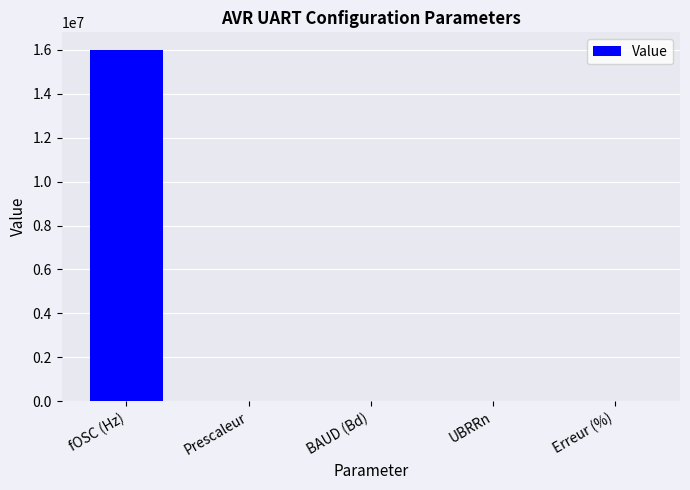

Where is the data nearest to the value 8000000?

BAUD (Bd)